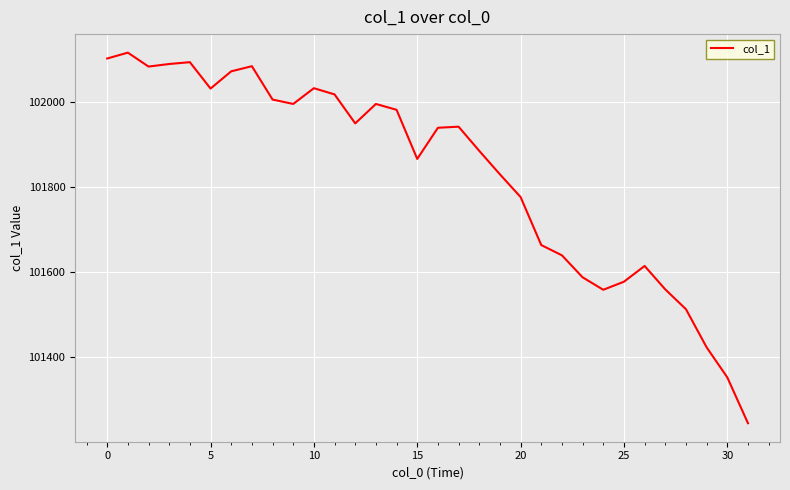

What is the difference between the maximum and minimum values?

870.2